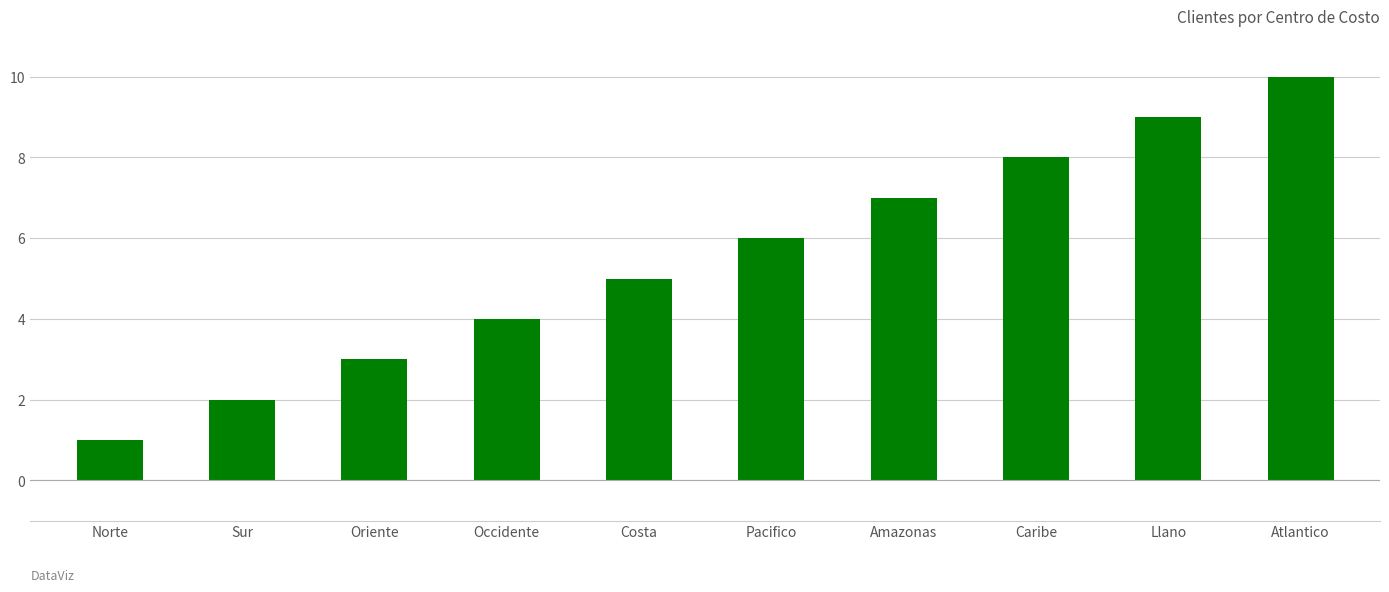

Count the values in the range 3 to 8.

6